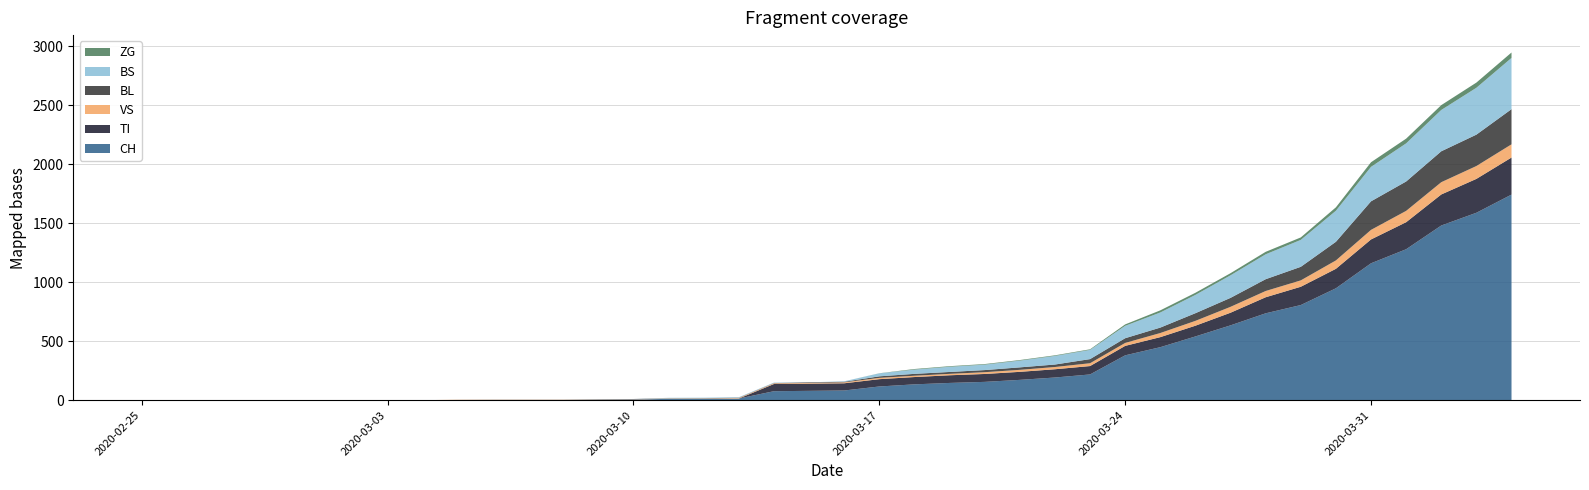

Reading right to left, transcribe all the data shown in this chart.

CH: 1742	1588	1480	1279	1160	948	806	736	634	540	449	380	218	192	172	155	146	134	116	82	79	76	14	12	11	6	5	3	3	3	2	0	0	0	0	0	0	0	0	0
TI: 314	287	263	229	202	165	155	136	107	91	85	80	71	70	68	67	65	62	62	61	61	61	0	0	0	0	0	0	0	0	0	0	0	0	0	0	0	0	0	0
VS: 112	109	104	96	81	71	54	53	50	41	35	25	24	19	17	15	12	11	11	8	6	6	5	3	3	2	2	2	2	2	2	0	0	0	0	0	0	0	0	0
BL: 298	266	262	249	242	158	115	100	76	65	46	40	35	21	21	18	16	16	13	5	5	2	2	2	2	2	1	0	0	0	0	0	0	0	0	0	0	0	0	0
BS: 434	397	350	323	292	263	228	211	191	155	128	105	78	73	57	46	44	36	25	4	0	4	4	4	4	0	0	0	0	0	0	0	0	0	0	0	0	0	0	0
ZG: 46	44	41	40	39	29	21	21	18	18	18	12	5	5	5	5	5	5	1	0	0	0	0	0	0	0	0	0	0	0	0	0	0	0	0	0	0	0	0	0